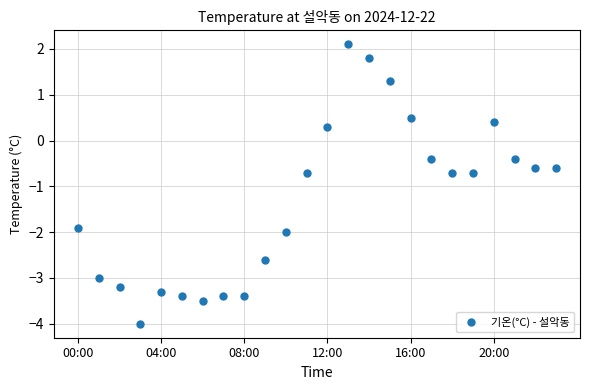

True or false: the data has more than 0 interior local peaks.

True